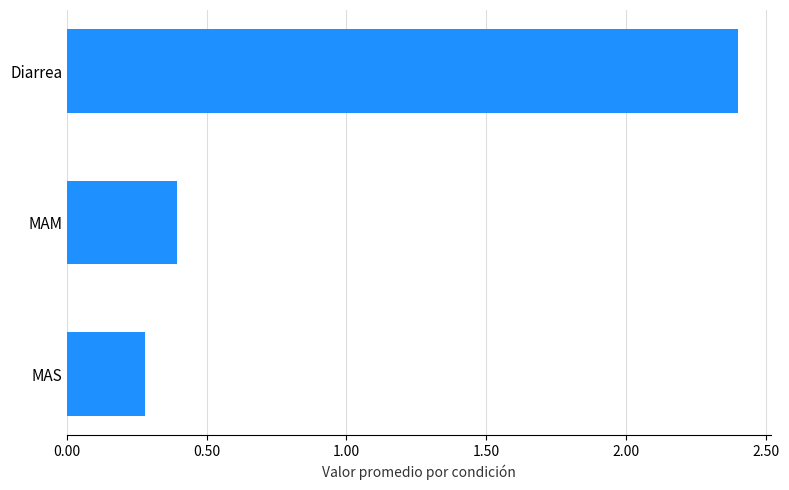

Reading bottom to top, what are all the values shown in this chart?

MAS=0.3	MAM=0.4	Diarrea=2.4